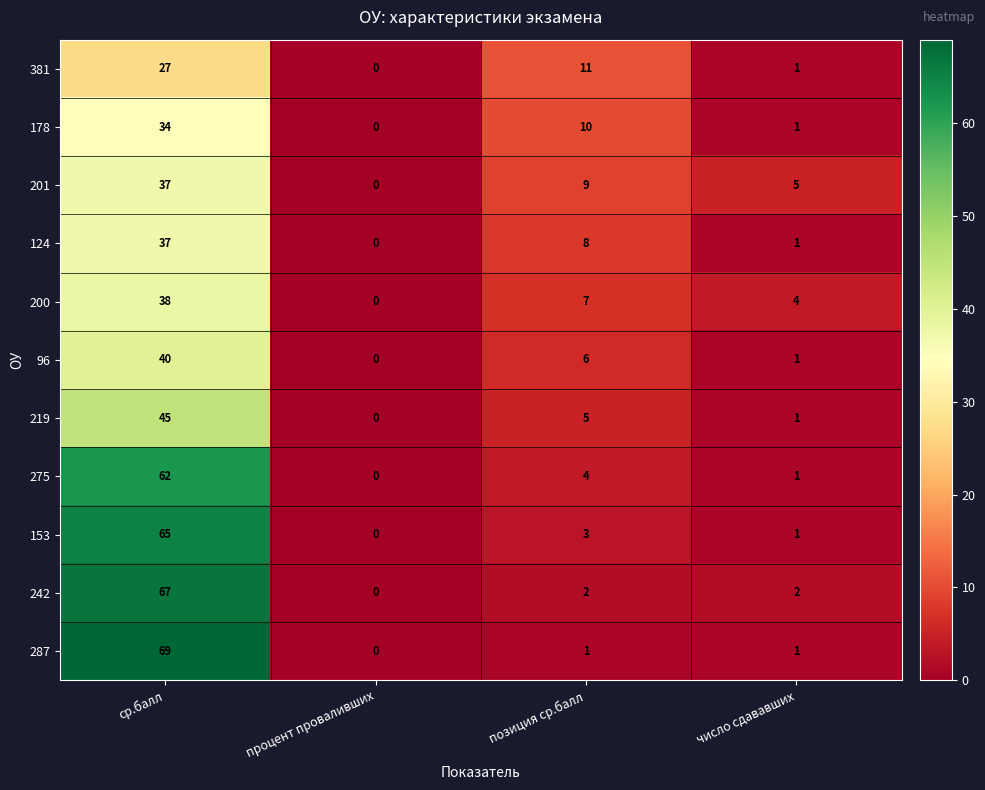

How many values in the 96 series are below 6?

2